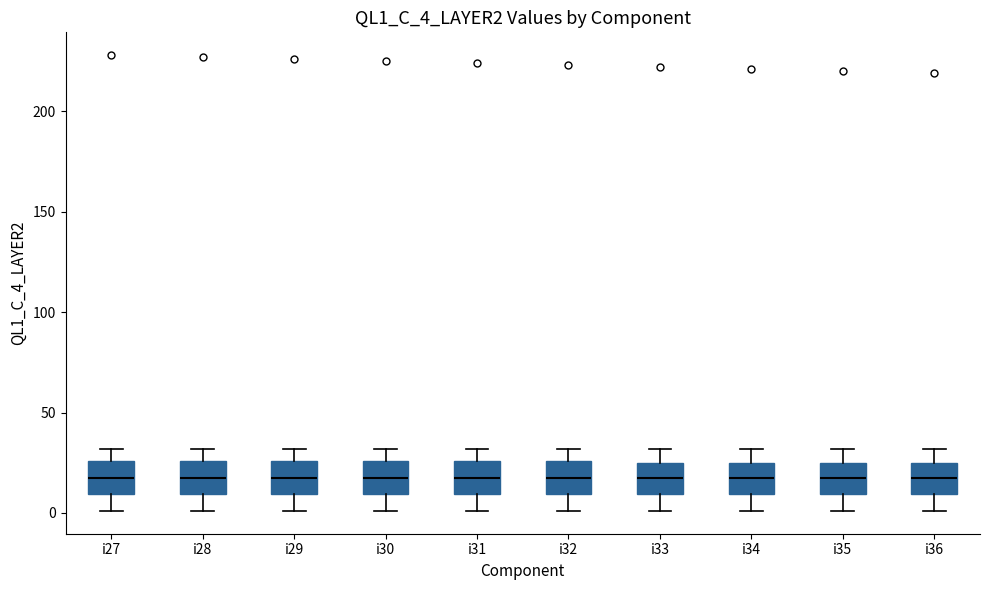

Reading left to right, read every box against the y-axis: the position of its median line, the range the box covers, and the ends of its whiskers. The values are not printed on the chart, so give them approximately, as read against the axis.

i27: median 20, box 10 to 25, whiskers 0 to 30
i28: median 20, box 10 to 25, whiskers 0 to 30
i29: median 20, box 10 to 25, whiskers 0 to 30
i30: median 20, box 10 to 25, whiskers 0 to 30
i31: median 20, box 10 to 25, whiskers 0 to 30
i32: median 20, box 10 to 25, whiskers 0 to 30
i33: median 20, box 10 to 25, whiskers 0 to 30
i34: median 20, box 10 to 25, whiskers 0 to 30
i35: median 20, box 10 to 25, whiskers 0 to 30
i36: median 20, box 10 to 25, whiskers 0 to 30